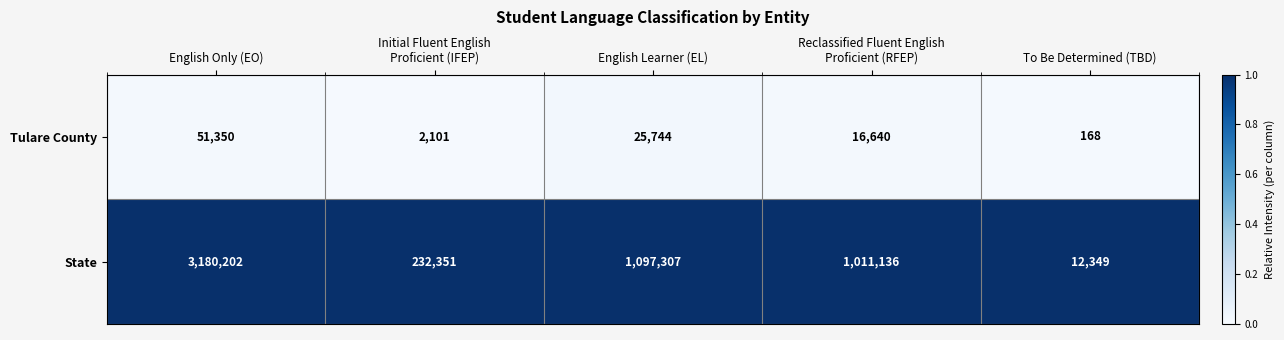

At which category is the sum across all series the highest?

English Only (EO)